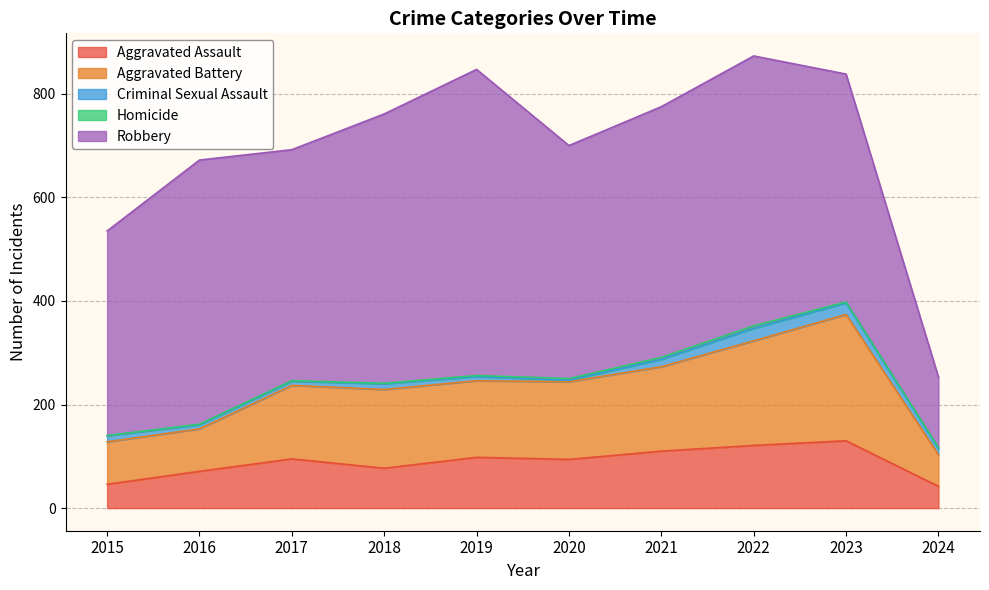

At which category is the sum across all series the highest?

2022